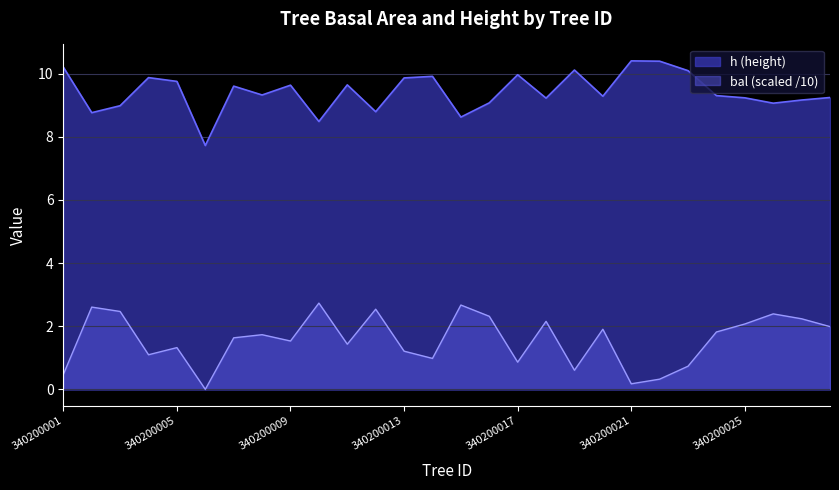

How many interior local peaks does the bal series have?

9